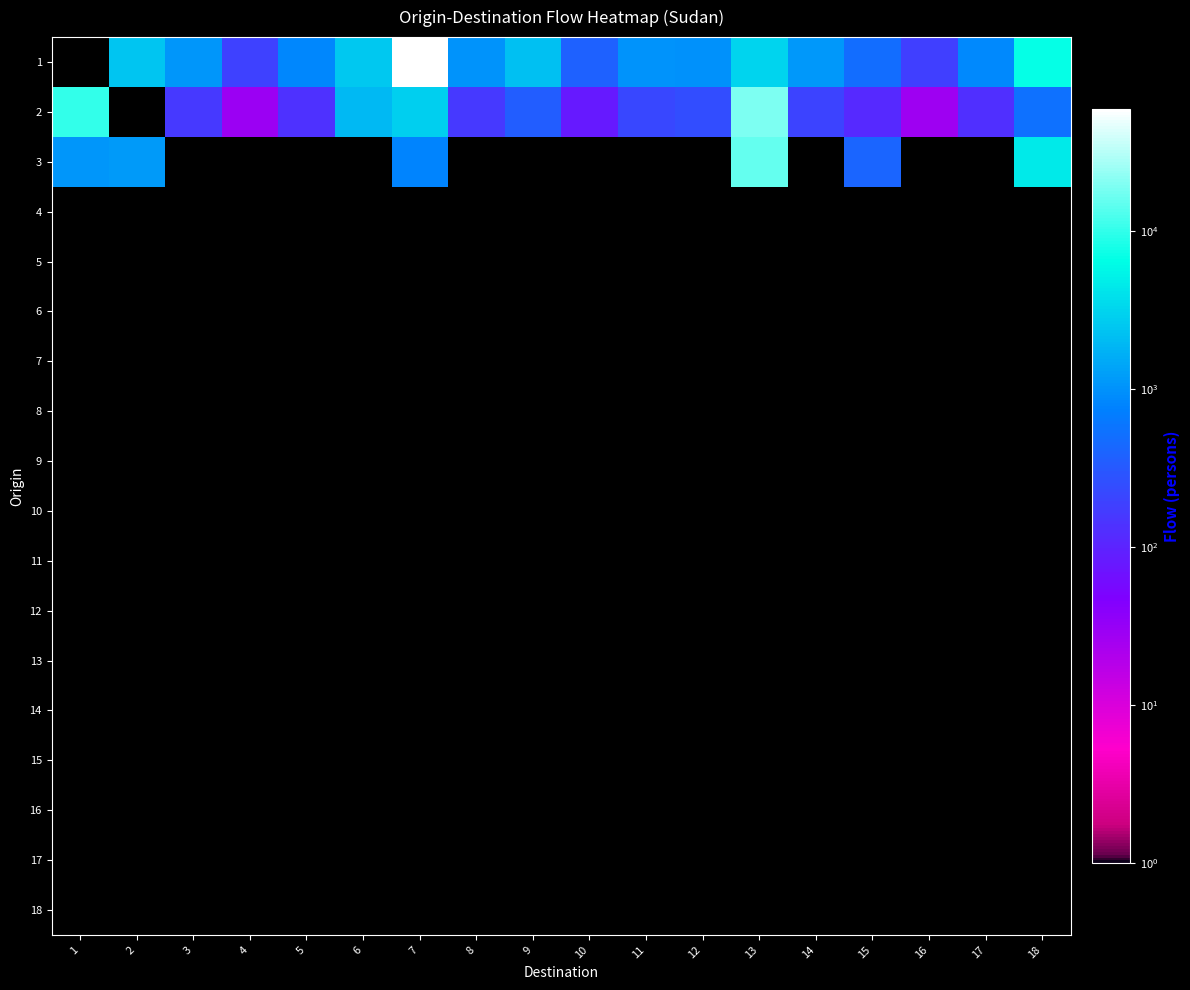

Reading left to right, what are all the values shown in this chart?

1: 1=0	2=2396	3=1074	4=190	5=836	6=2492	7=59221	8=1007	9=2173	10=387	11=1024	12=987	13=3136	14=1100	15=501	16=185	17=876	18=6701
2: 1=10073	2=0	3=163	4=29	5=134	6=1982	7=2843	8=160	9=345	10=80	11=222	12=248	13=19350	14=201	15=113	16=28	17=133	18=549
3: 1=1093	2=1189	3=0	4=0	5=0	6=0	7=804	8=0	9=0	10=0	11=0	12=0	13=15016	14=0	15=418	16=0	17=0	18=4557
4: 1=0	2=0	3=0	4=0	5=0	6=0	7=0	8=0	9=0	10=0	11=0	12=0	13=0	14=0	15=0	16=0	17=0	18=0
5: 1=0	2=0	3=0	4=0	5=0	6=0	7=0	8=0	9=0	10=0	11=0	12=0	13=0	14=0	15=0	16=0	17=0	18=0
6: 1=0	2=0	3=0	4=0	5=0	6=0	7=0	8=0	9=0	10=0	11=0	12=0	13=0	14=0	15=0	16=0	17=0	18=0
7: 1=0	2=0	3=0	4=0	5=0	6=0	7=0	8=0	9=0	10=0	11=0	12=0	13=0	14=0	15=0	16=0	17=0	18=0
8: 1=0	2=0	3=0	4=0	5=0	6=0	7=0	8=0	9=0	10=0	11=0	12=0	13=0	14=0	15=0	16=0	17=0	18=0
9: 1=0	2=0	3=0	4=0	5=0	6=0	7=0	8=0	9=0	10=0	11=0	12=0	13=0	14=0	15=0	16=0	17=0	18=0
10: 1=0	2=0	3=0	4=0	5=0	6=0	7=0	8=0	9=0	10=0	11=0	12=0	13=0	14=0	15=0	16=0	17=0	18=0
11: 1=0	2=0	3=0	4=0	5=0	6=0	7=0	8=0	9=0	10=0	11=0	12=0	13=0	14=0	15=0	16=0	17=0	18=0
12: 1=0	2=0	3=0	4=0	5=0	6=0	7=0	8=0	9=0	10=0	11=0	12=0	13=0	14=0	15=0	16=0	17=0	18=0
13: 1=0	2=0	3=0	4=0	5=0	6=0	7=0	8=0	9=0	10=0	11=0	12=0	13=0	14=0	15=0	16=0	17=0	18=0
14: 1=0	2=0	3=0	4=0	5=0	6=0	7=0	8=0	9=0	10=0	11=0	12=0	13=0	14=0	15=0	16=0	17=0	18=0
15: 1=0	2=0	3=0	4=0	5=0	6=0	7=0	8=0	9=0	10=0	11=0	12=0	13=0	14=0	15=0	16=0	17=0	18=0
16: 1=0	2=0	3=0	4=0	5=0	6=0	7=0	8=0	9=0	10=0	11=0	12=0	13=0	14=0	15=0	16=0	17=0	18=0
17: 1=0	2=0	3=0	4=0	5=0	6=0	7=0	8=0	9=0	10=0	11=0	12=0	13=0	14=0	15=0	16=0	17=0	18=0
18: 1=0	2=0	3=0	4=0	5=0	6=0	7=0	8=0	9=0	10=0	11=0	12=0	13=0	14=0	15=0	16=0	17=0	18=0